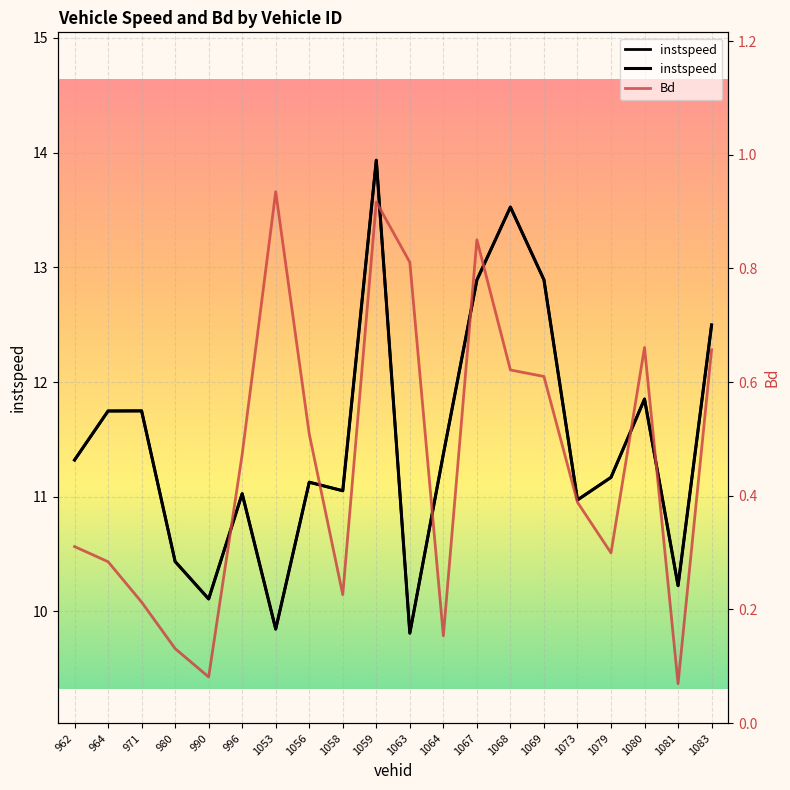

What is the total value across all series at 1069?

13.5